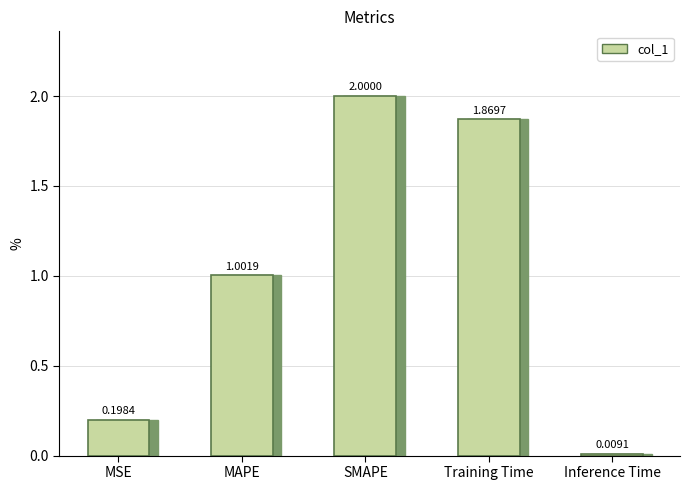

What is the difference between the maximum and minimum values?

2.0